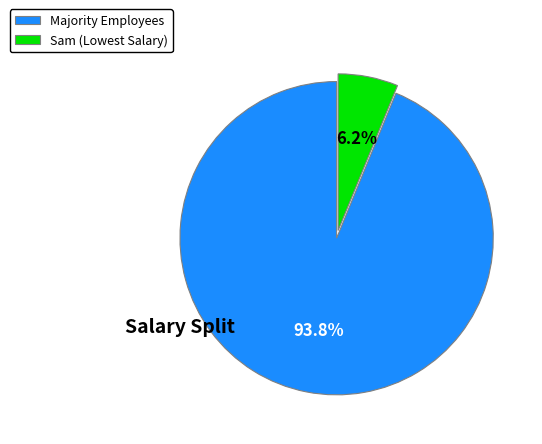

Does any single category account for the majority?

Yes